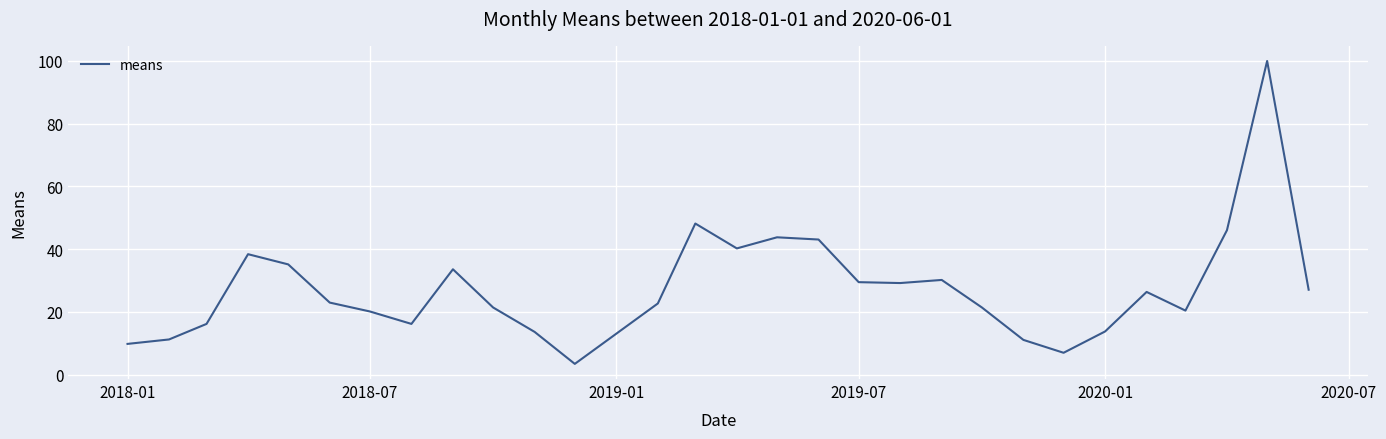

What is the difference between the maximum and minimum values?

96.6